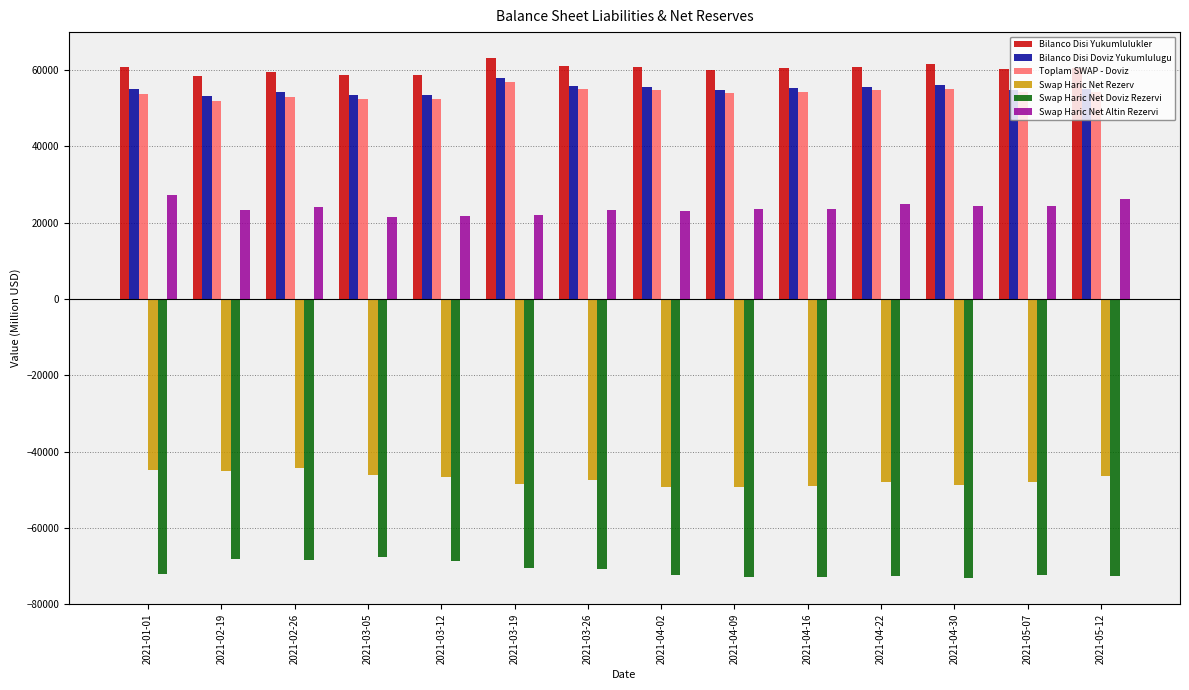

Is the value of Toplam SWAP - Doviz at 2021-05-07 greater than the value of Swap Haric Net Rezerv at 2021-05-07?

Yes